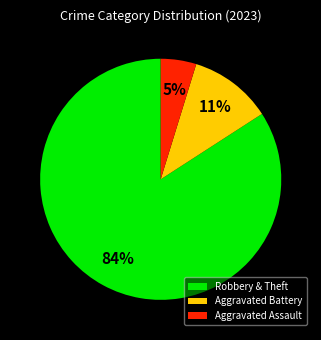

To the nearest percent, what is the difference between the largest and smallest slice percentages?

79%